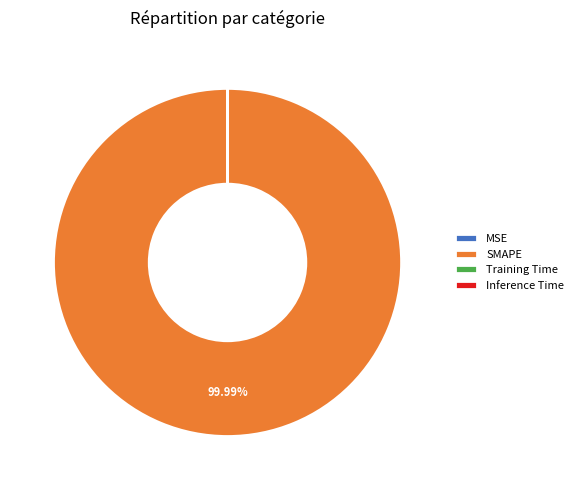

Which category has the biggest portion of the pie?

SMAPE